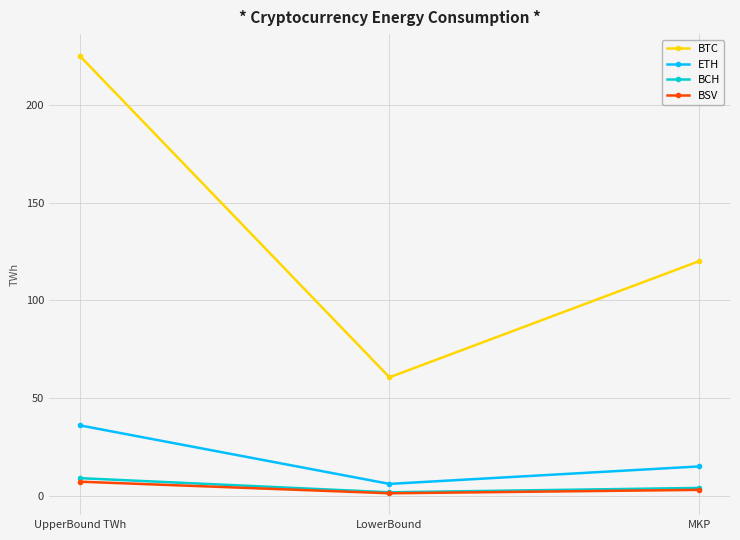

The value of BTC at UpperBound TWh is 71.7. True or false?

False